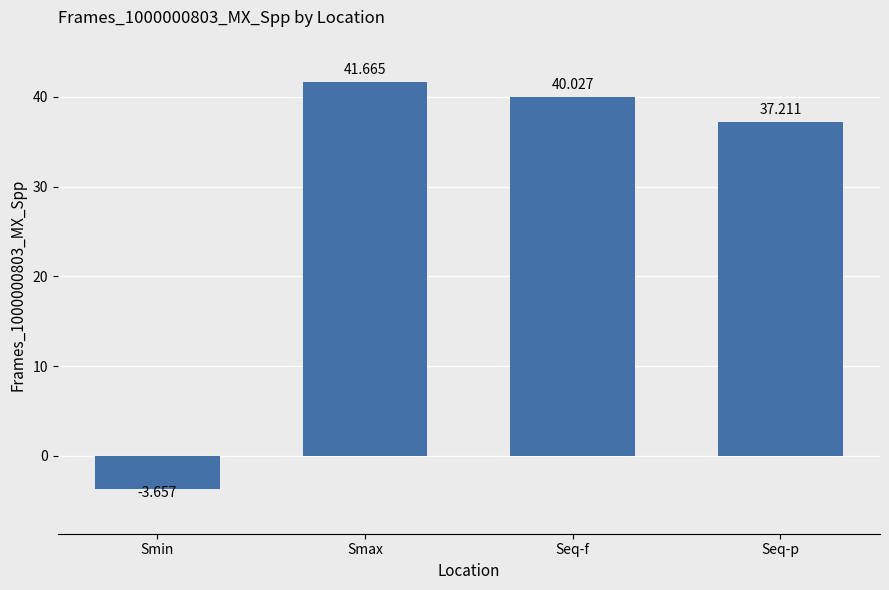

Rank the categories by value from highest to lowest.

Smax, Seq-f, Seq-p, Smin